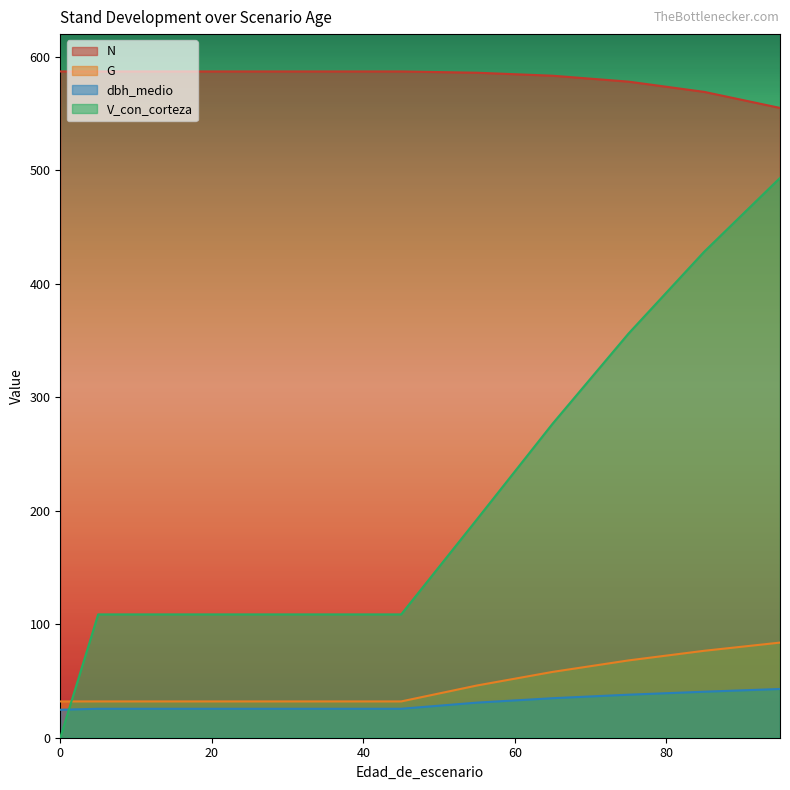

True or false: V_con_corteza and G cross at least once.

True